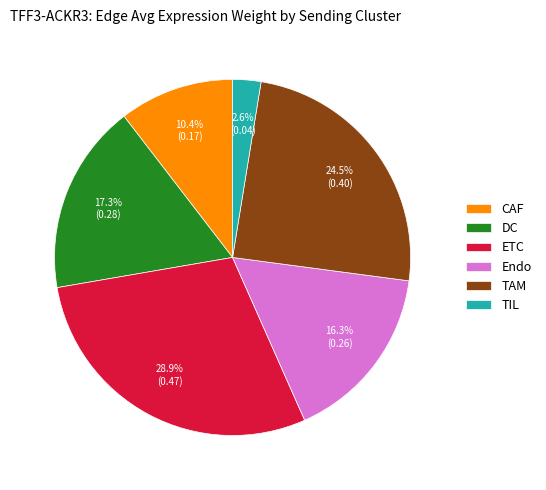

To the nearest percent, what portion does DC represent?

17%